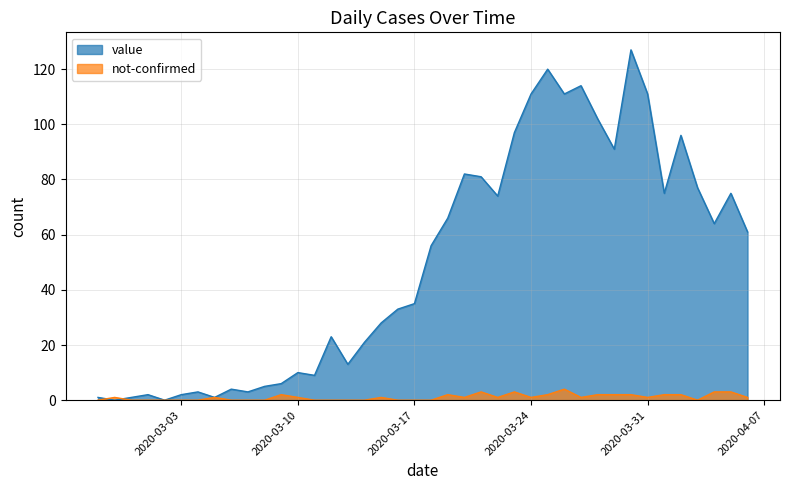

Which category has the lowest value across all series?

2020-02-28